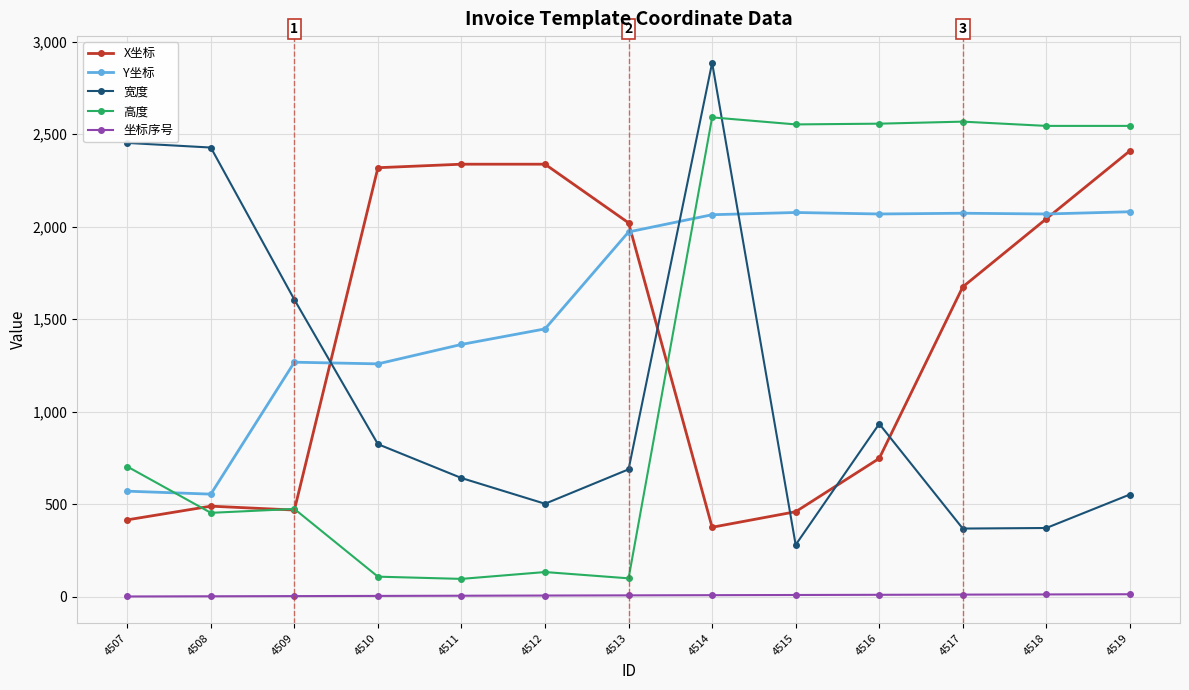

Is the value of Y坐标 at 4513 greater than the value of X坐标 at 4514?

Yes